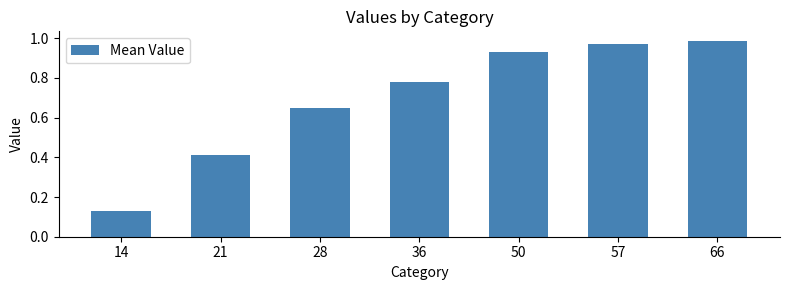

How many bars are there in total?

7